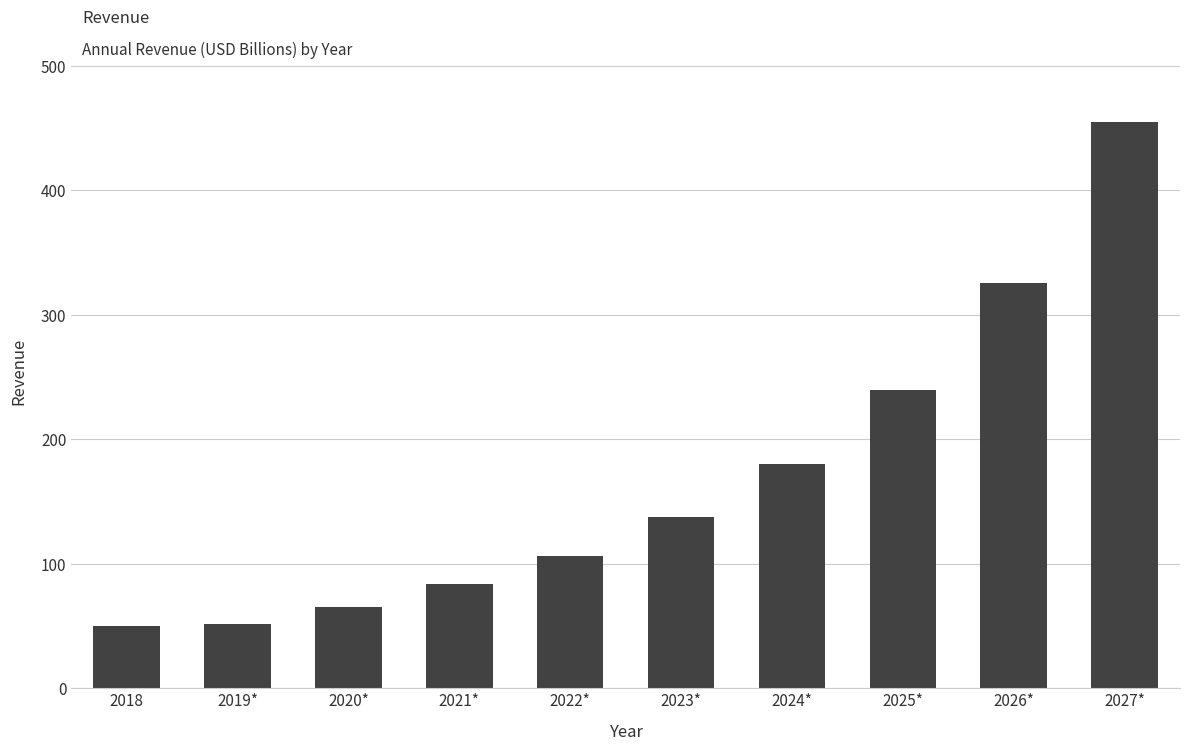

What is the sum of all values?

1693.9